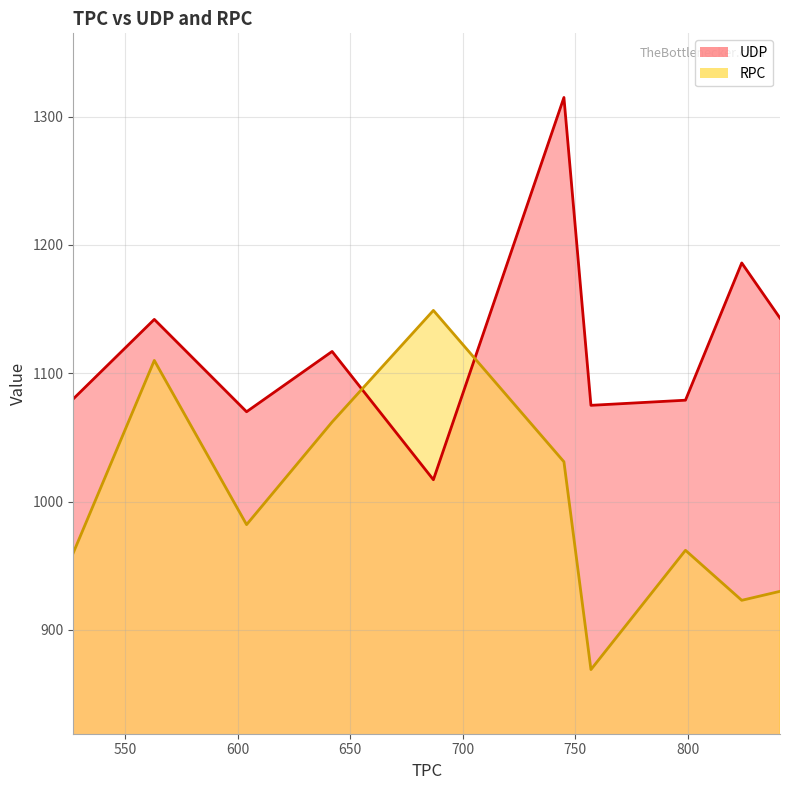

What are all the series names shown in the legend?

UDP, RPC